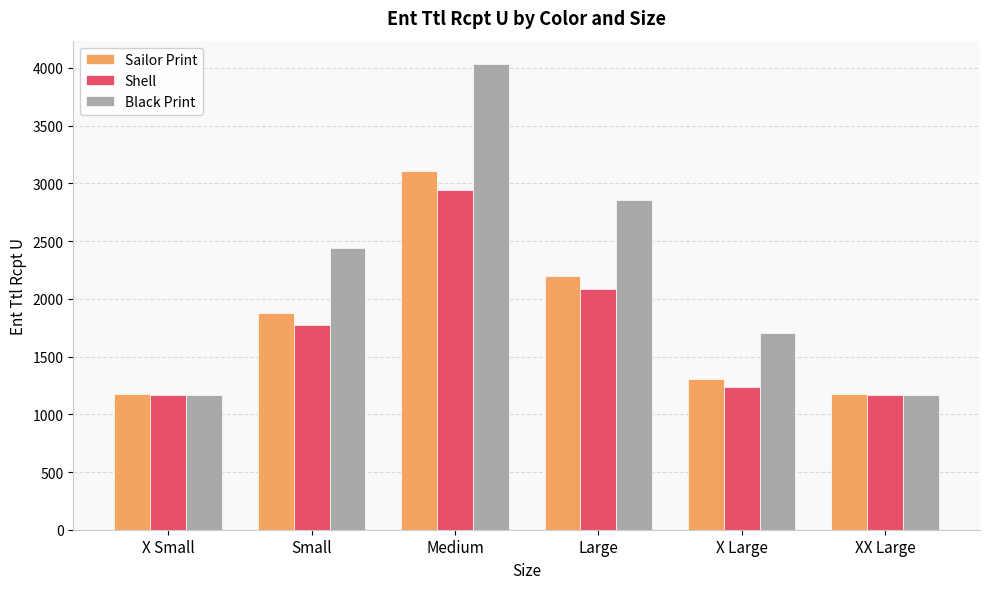

At which label is Black Print closest to 2600?

Small